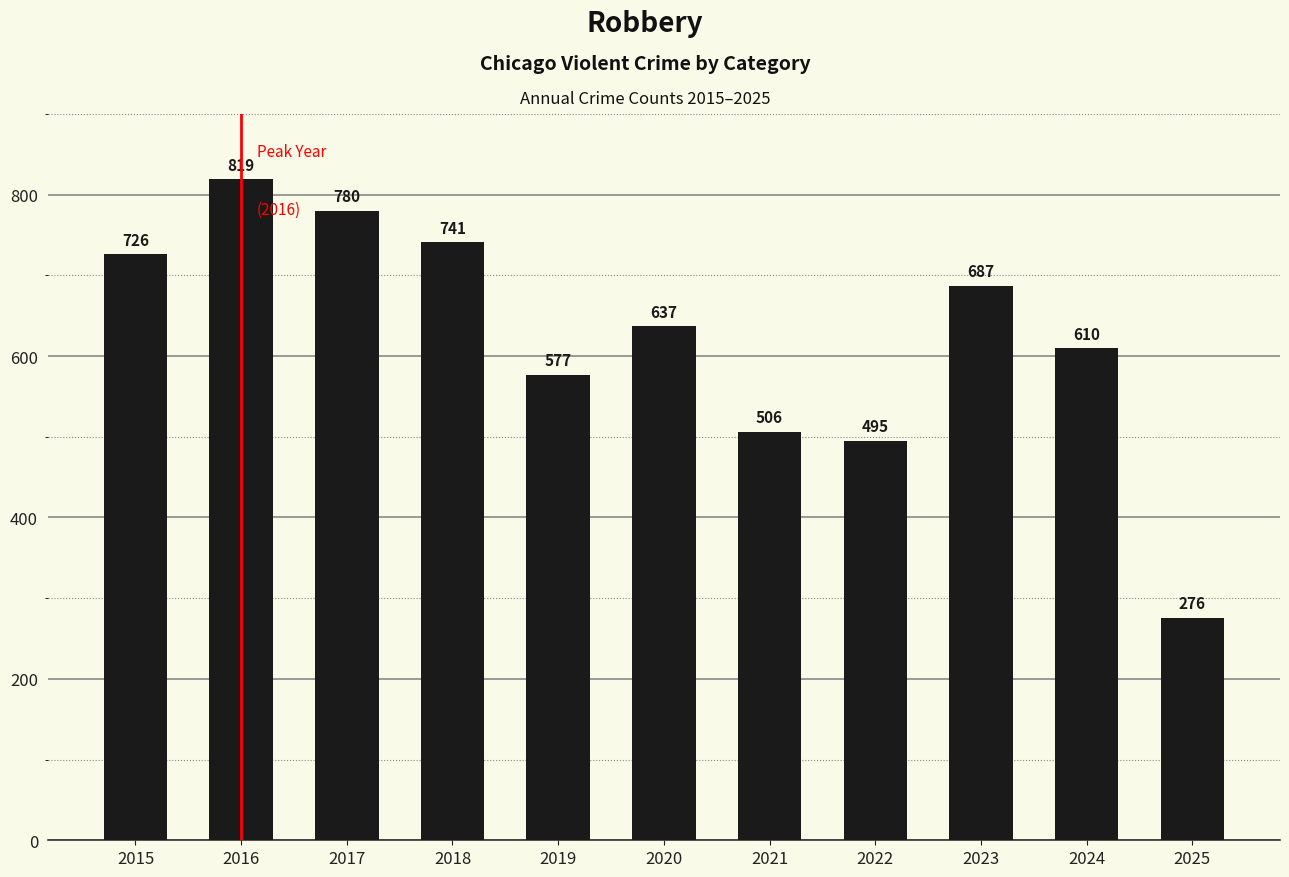

How many values are below 637?

5